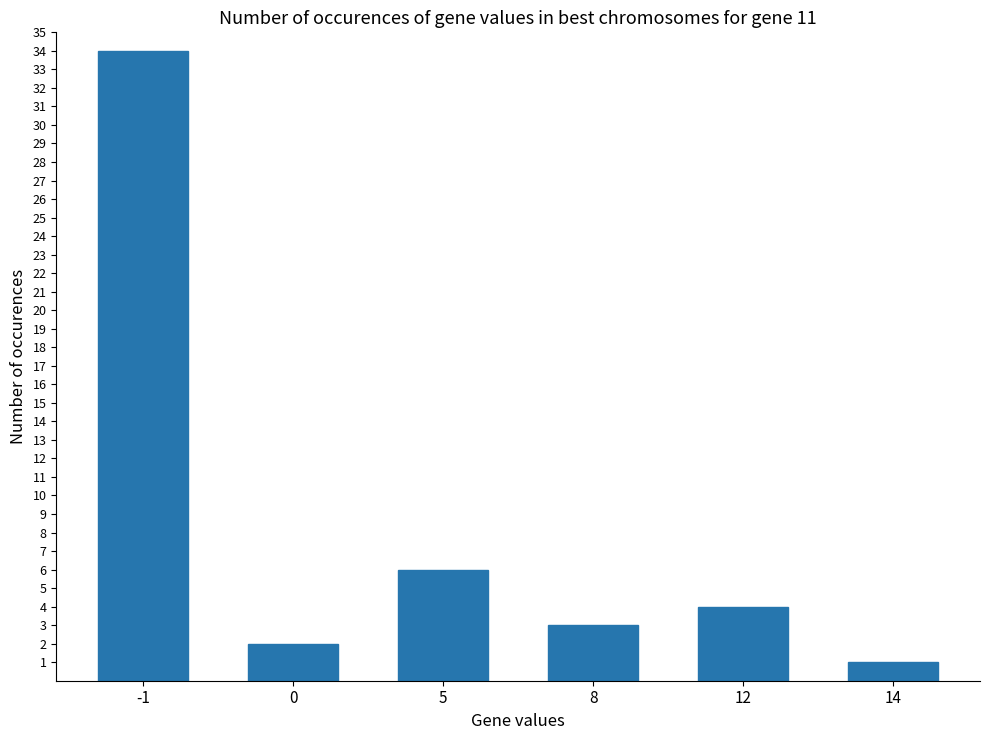

Is it true that the value at 5 is 3?

False